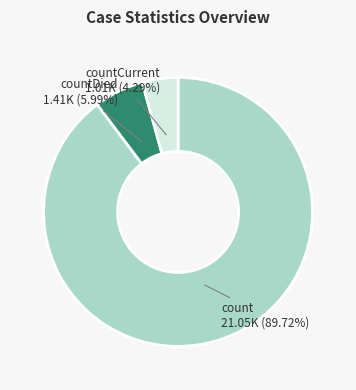

Which has a higher value, countDied 1.41K (5.99%) or countCurrent 1.01K (4.29%)?

countDied 1.41K (5.99%)